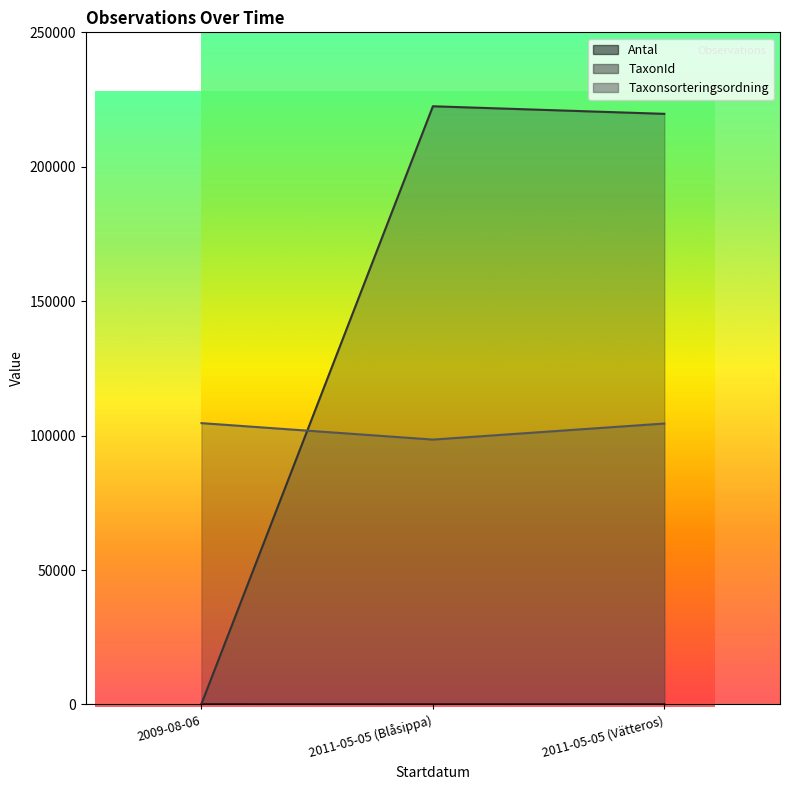

What is the smallest value displayed?

1